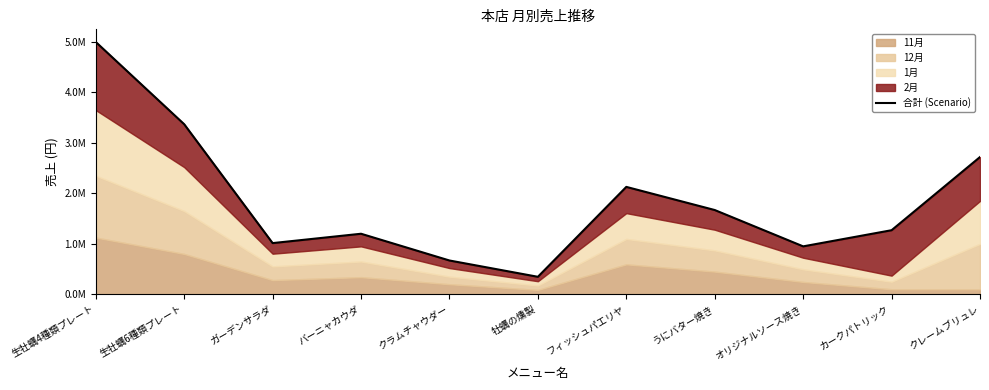

How many lines are shown in the chart?

1